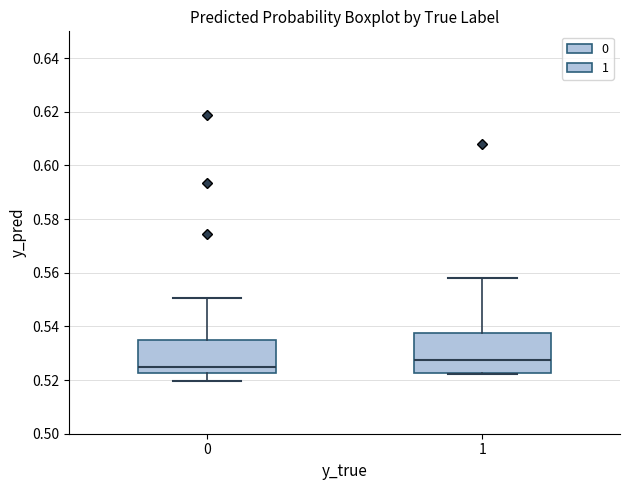

Reading left to right, read every box against the y-axis: the position of its median line, the range the box covers, and the ends of its whiskers. The values are not printed on the chart, so give them approximately, as read against the axis.

0: median 0.524, box 0.522 to 0.534, whiskers 0.520 to 0.550
1: median 0.528, box 0.522 to 0.538, whiskers 0.522 (just below the box's lower edge) to 0.558